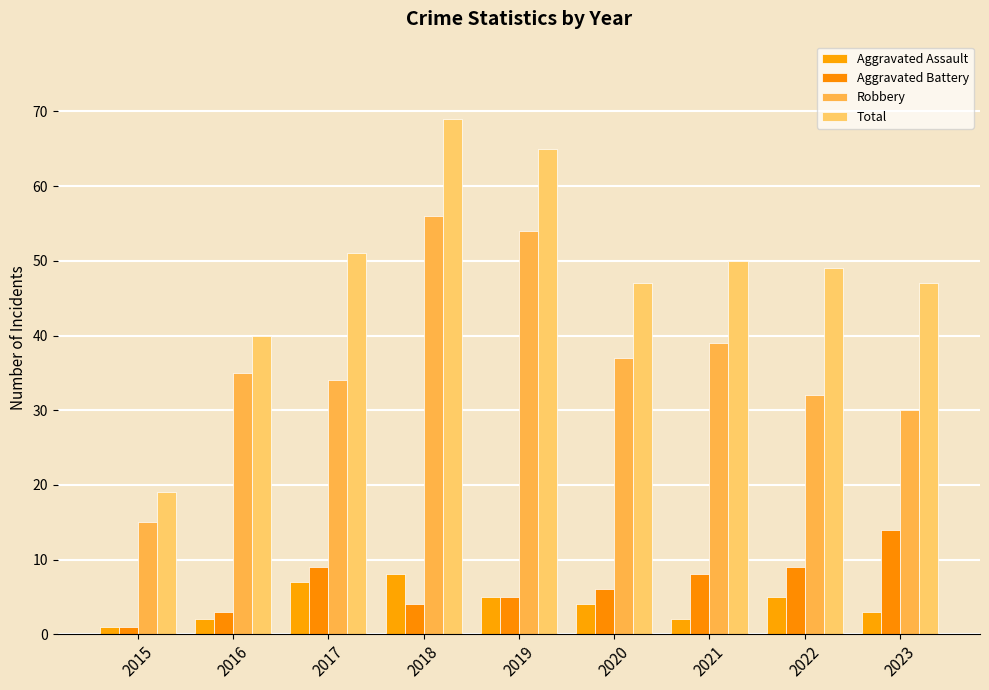

Reading right to left, transcribe all the data shown in this chart.

Aggravated Assault: 3	5	2	4	5	8	7	2	1
Aggravated Battery: 14	9	8	6	5	4	9	3	1
Robbery: 30	32	39	37	54	56	34	35	15
Total: 47	49	50	47	65	69	51	40	19